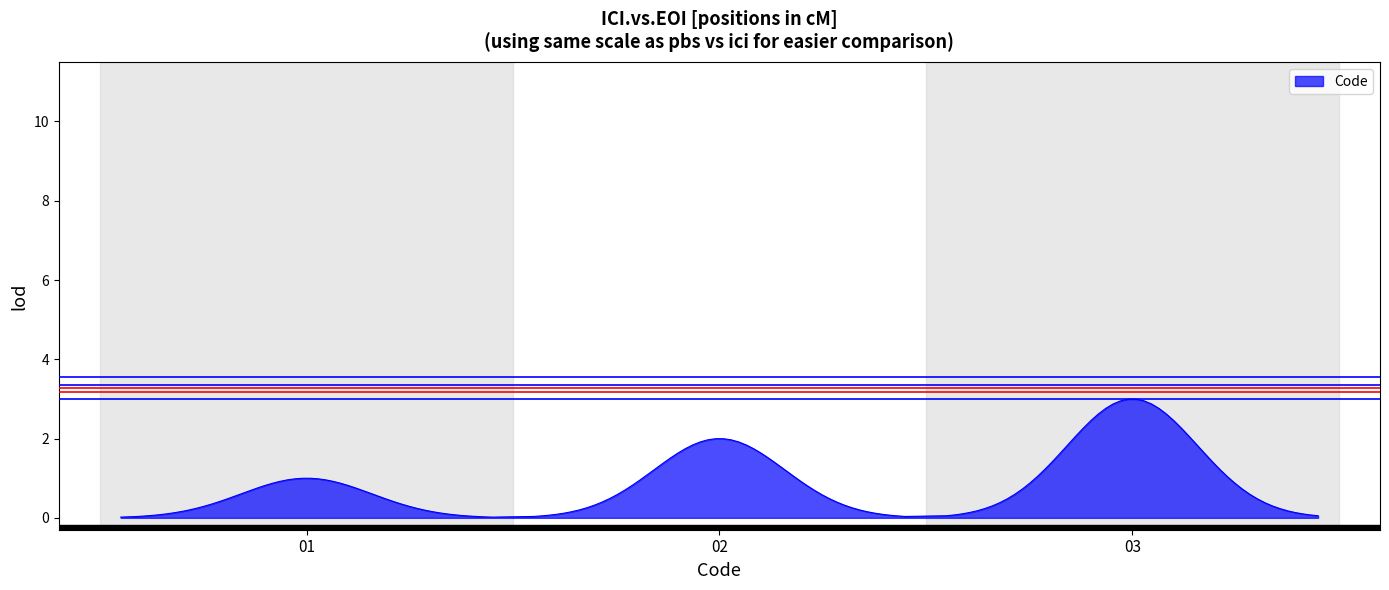

What is the greatest value displayed?

3.0